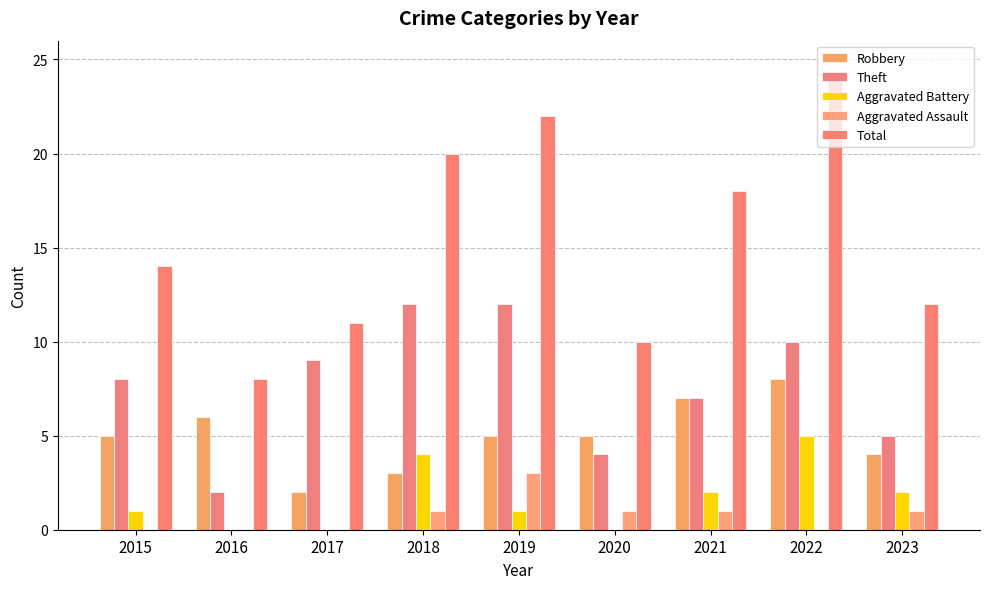

Reading left to right, extract all data points from this chart.

Robbery: 5	6	2	3	5	5	7	8	4
Theft: 8	2	9	12	12	4	7	10	5
Aggravated Battery: 1	0	0	4	1	0	2	5	2
Aggravated Assault: 0	0	0	1	3	1	1	0	1
Total: 14	8	11	20	22	10	18	24	12